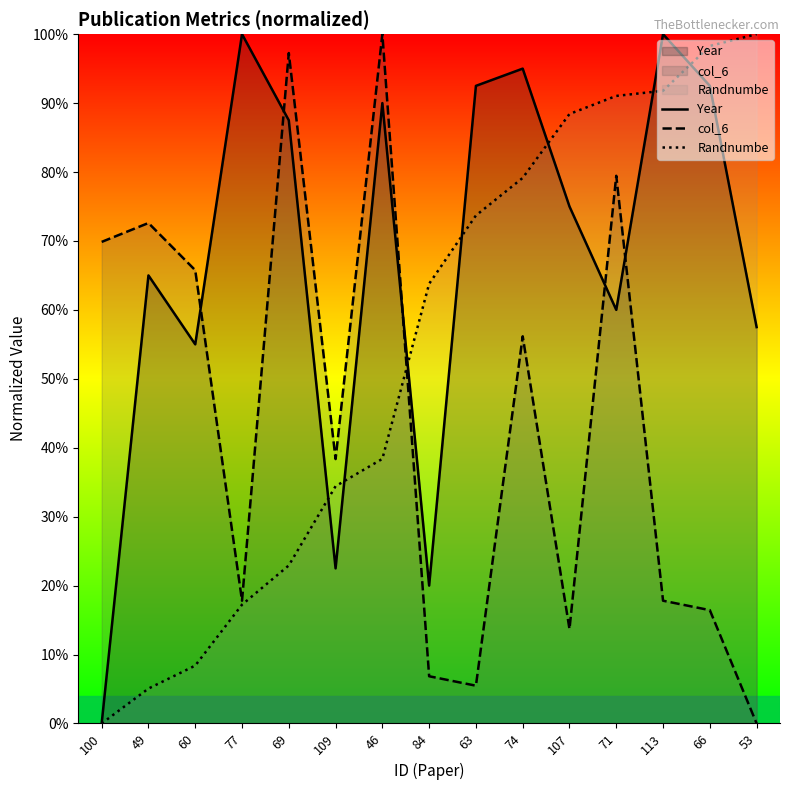

The value of col_6 at 63 is 0.1. True or false?

True